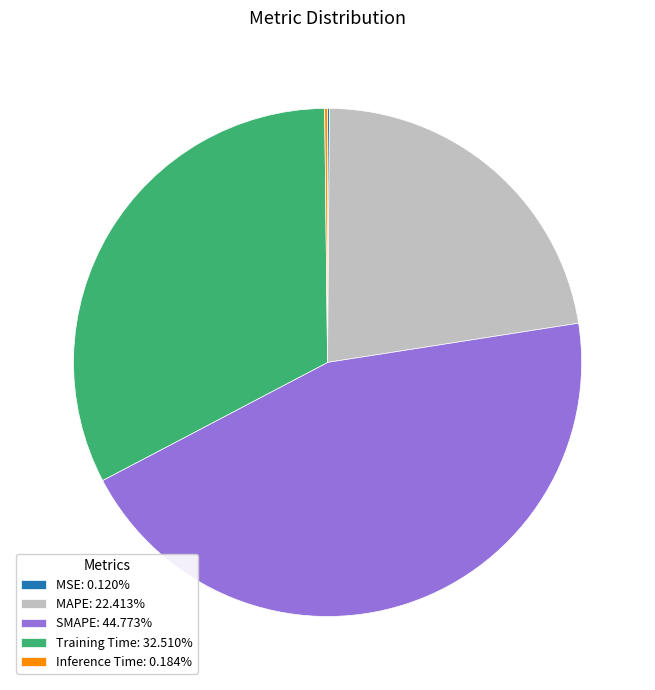

Approximately how many times larger is the value at Training Time: 32.510% compared to SMAPE: 44.773%?

0.7